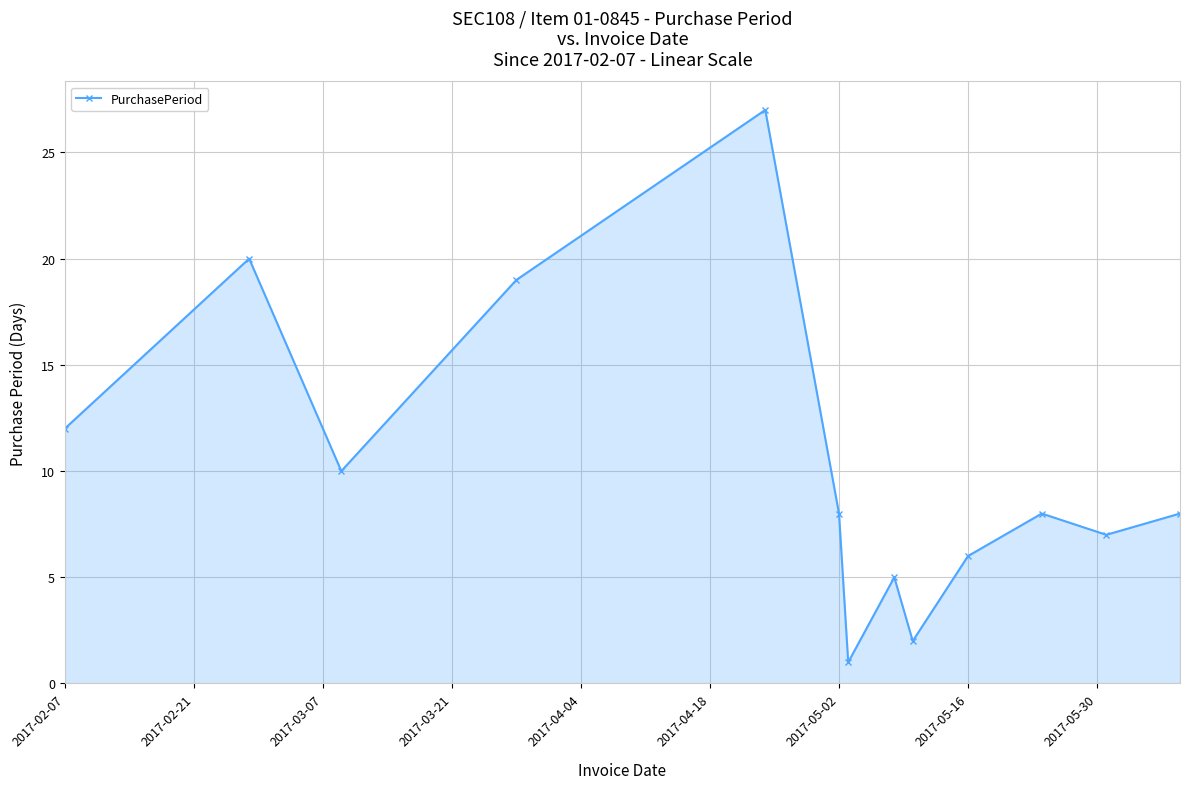

What is the greatest value displayed?

27